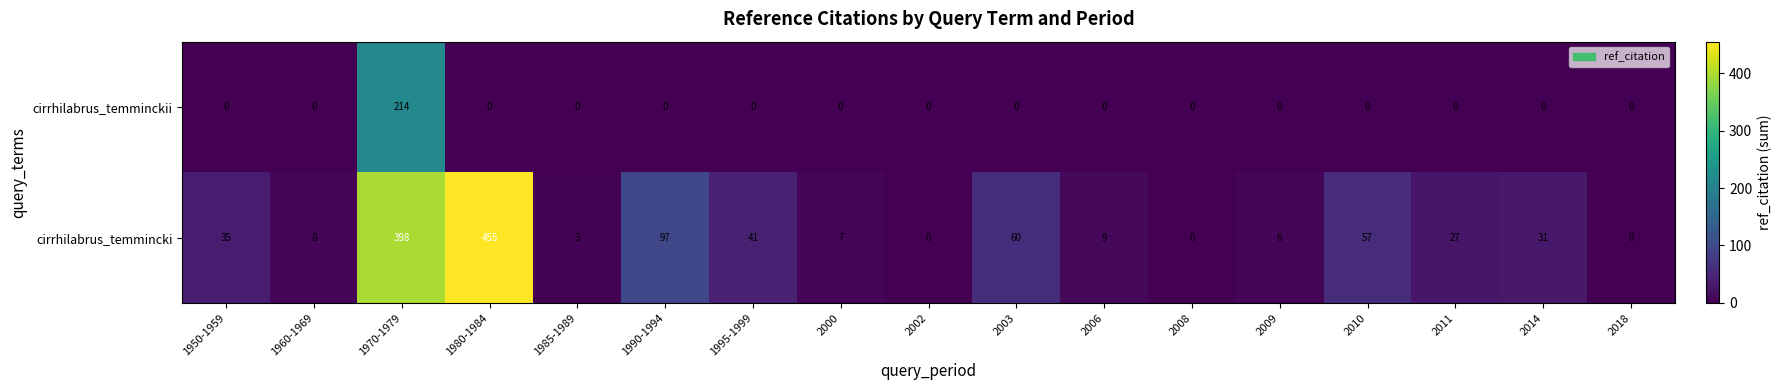

What is the average value of the cirrhilabrus_temmincki series?

73